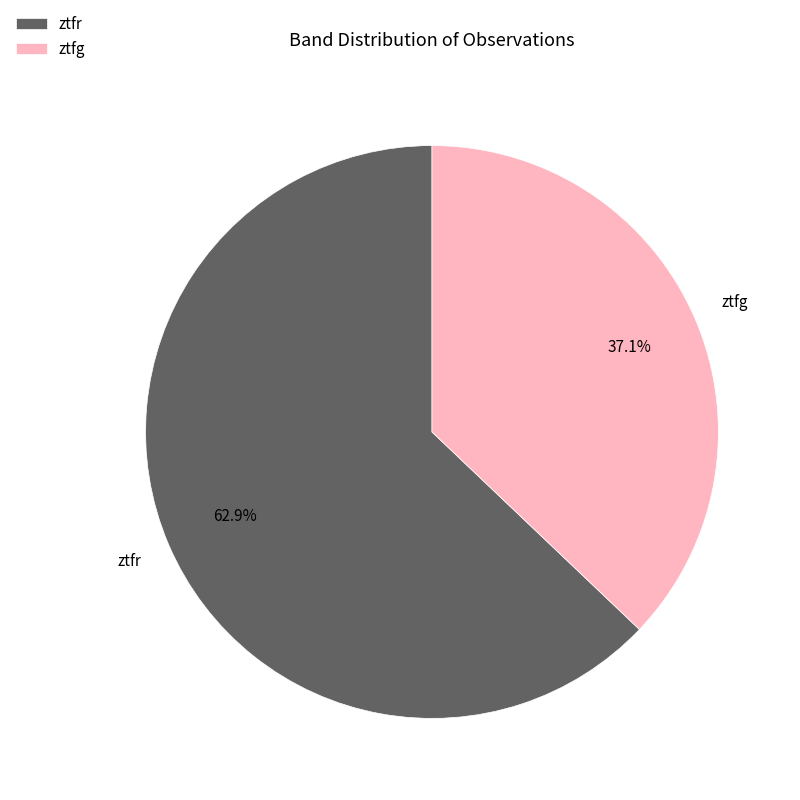

How many segments does this pie chart have?

2